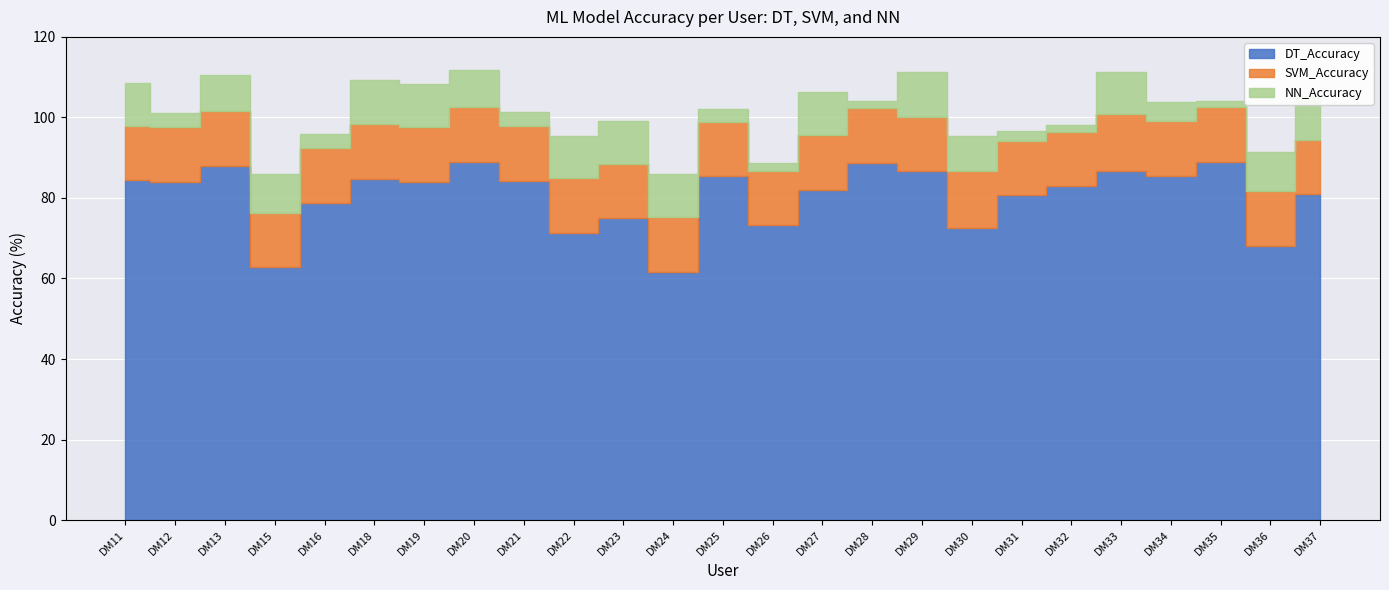

At which category is the sum across all series the highest?

DM29